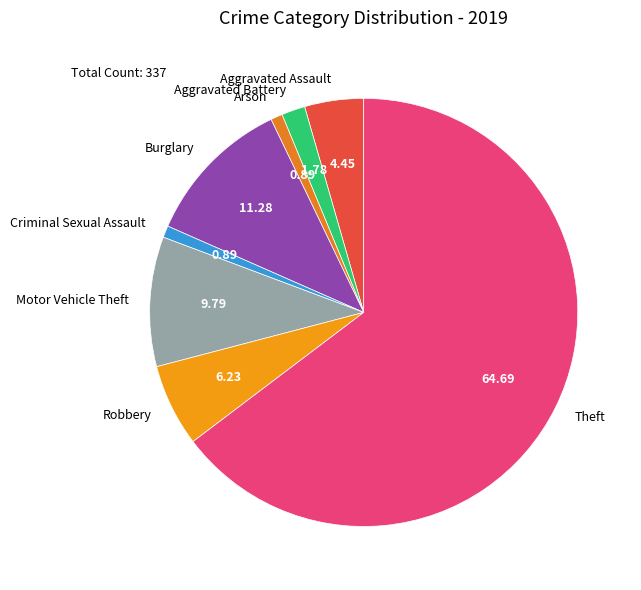

Combined, do Criminal Sexual Assault and Arson account for over 50%?

No